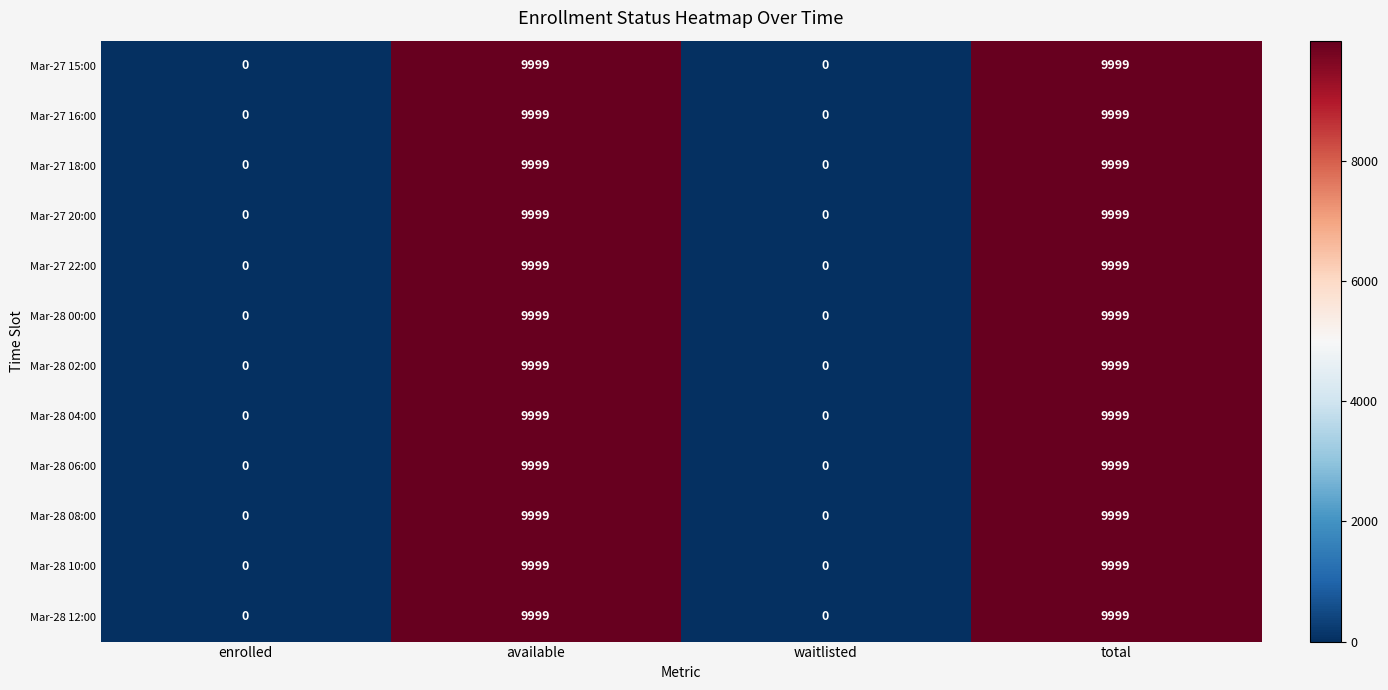

What is the maximum value shown in the chart?

9999